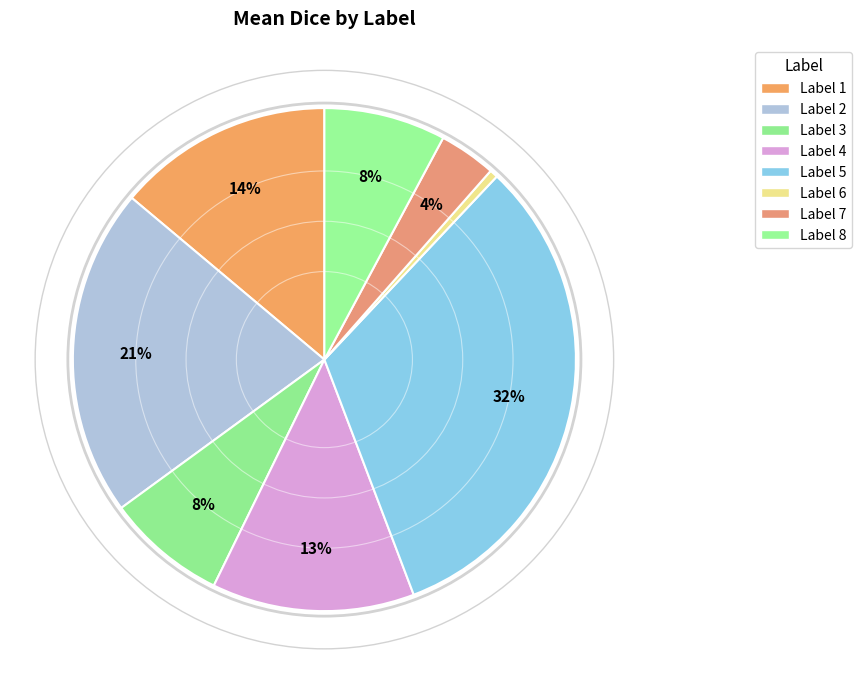

Count the number of slices in the pie.

8